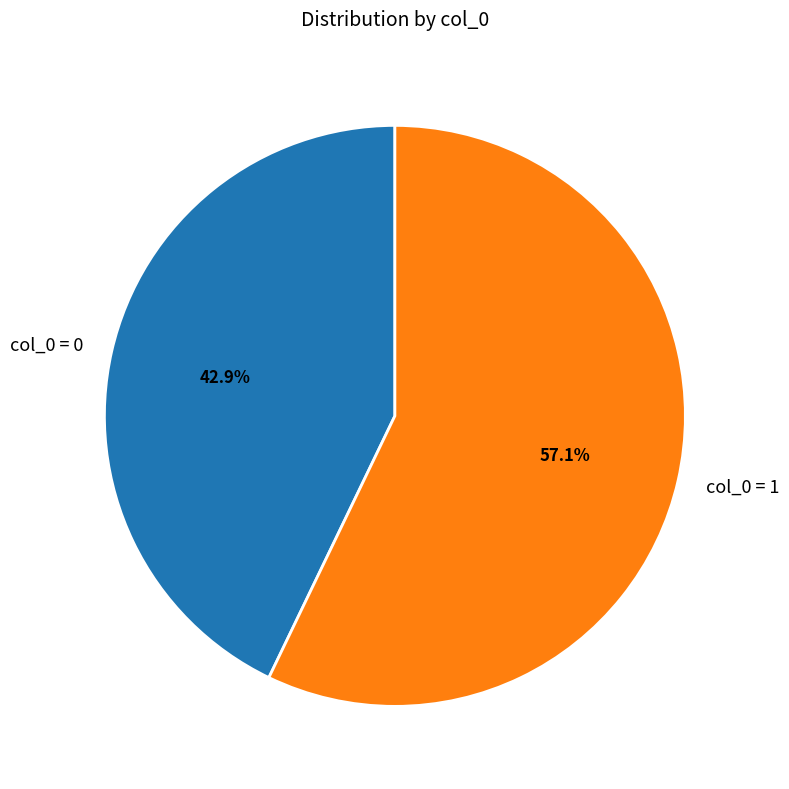

Which category accounts for the majority?

col_0 = 1